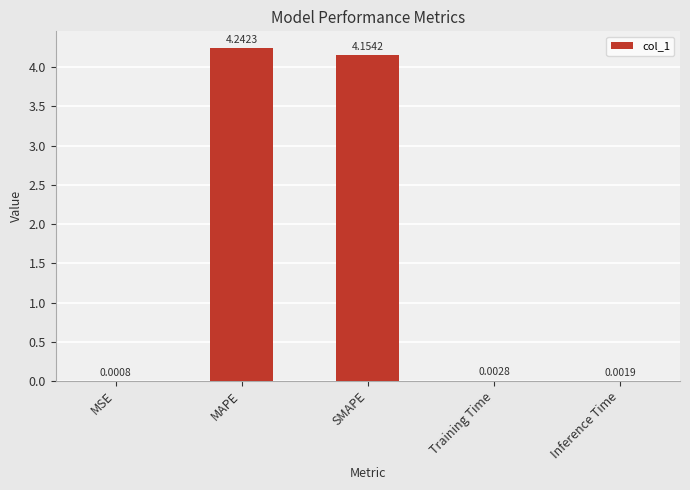

Which category has the highest value across all series?

MAPE